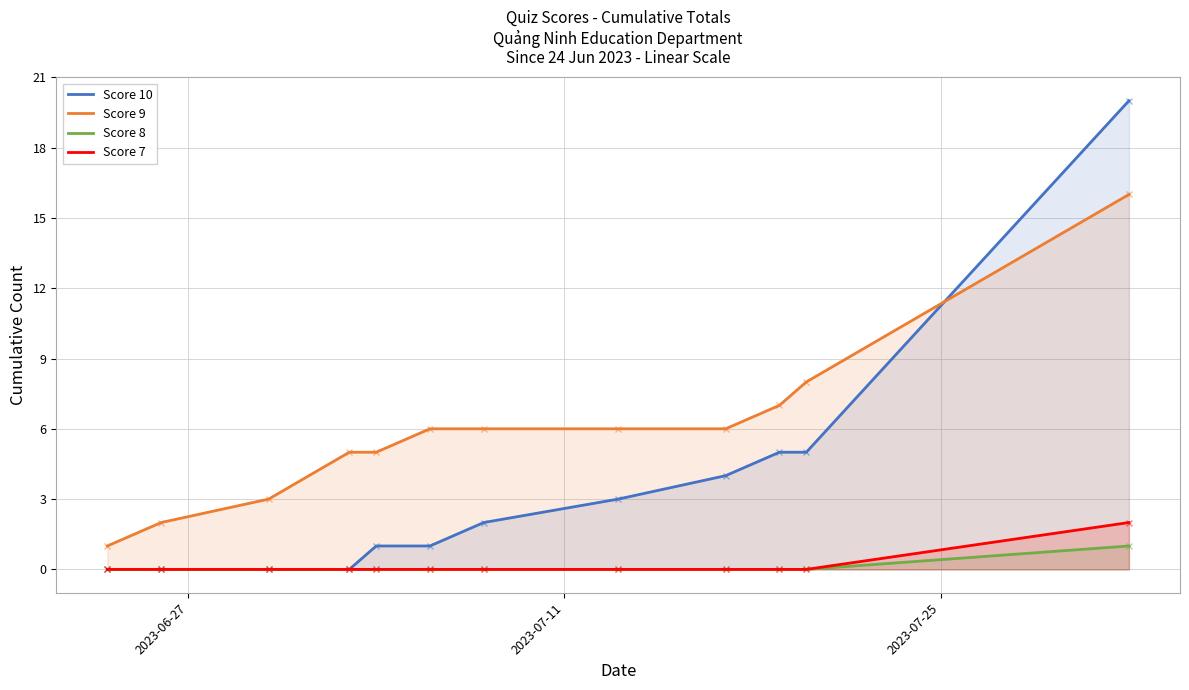

Where is Score 8 nearest to the value 0?

2023-06-27